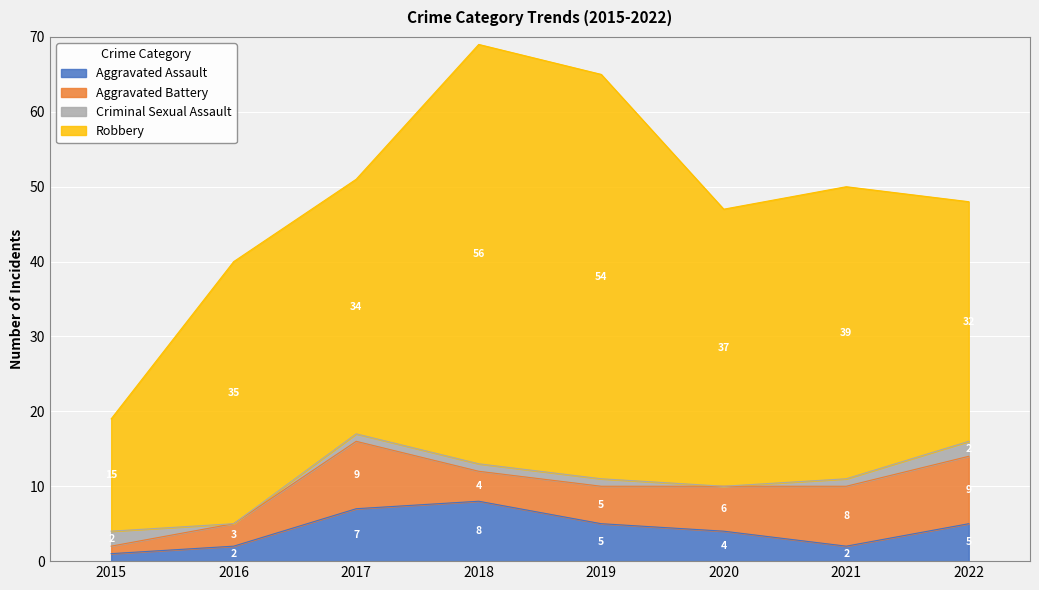

How many distinct data groups are displayed?

4